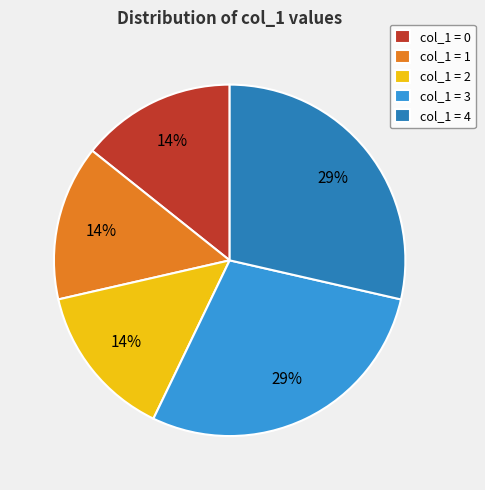

Combined, do col_1 = 1 and col_1 = 0 account for over 50%?

No